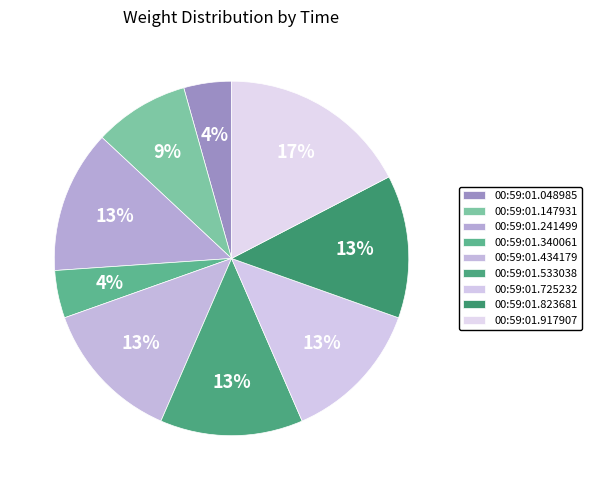

Rank the categories by value from highest to lowest.

00:59:01.917907, 00:59:01.241499, 00:59:01.434179, 00:59:01.533038, 00:59:01.725232, 00:59:01.823681, 00:59:01.147931, 00:59:01.048985, 00:59:01.340061